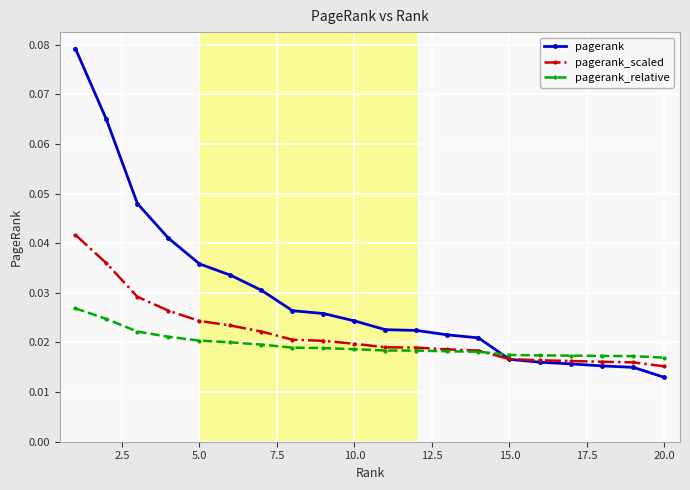

List the series in order of their overall mean, lowest first.

pagerank_relative, pagerank_scaled, pagerank